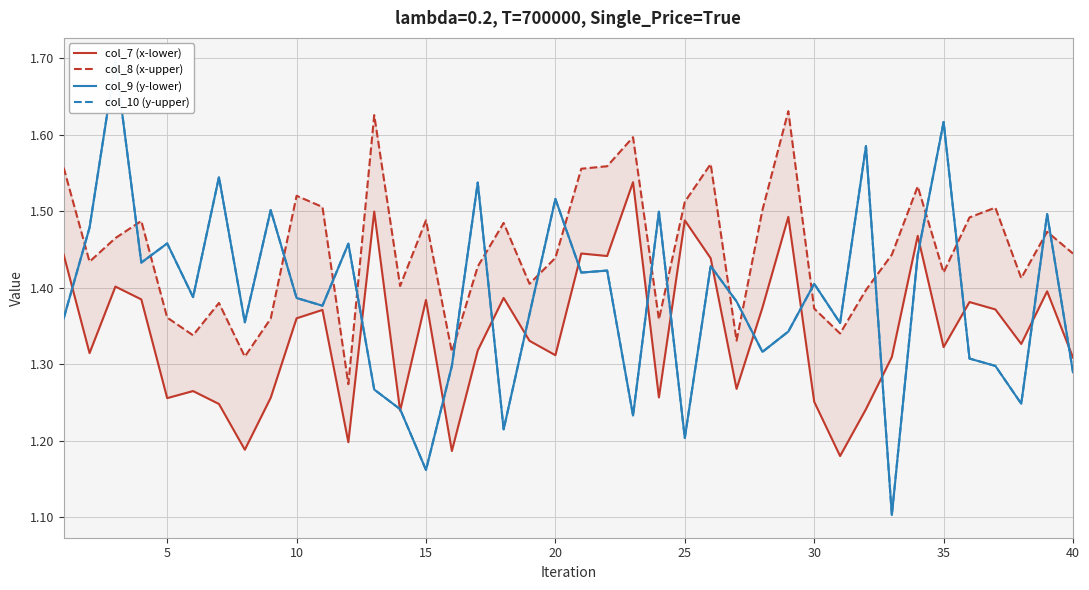

Does the chart display data point markers on the line(s)?

No